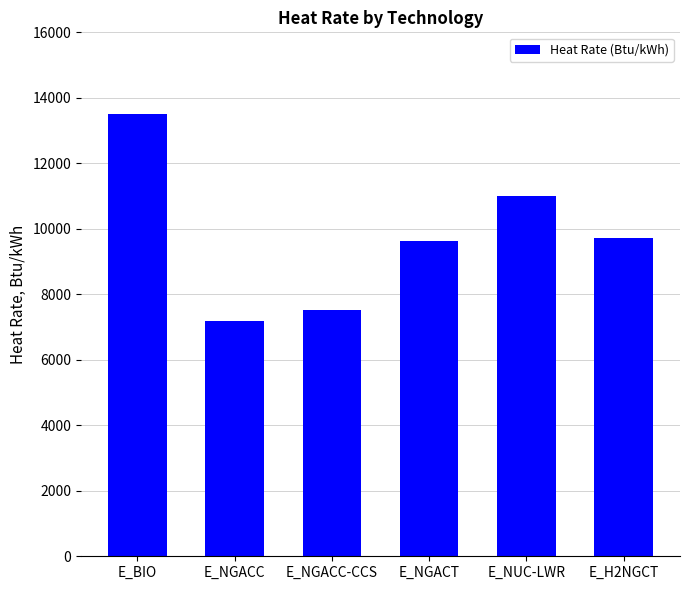

How many series are shown in this chart?

1